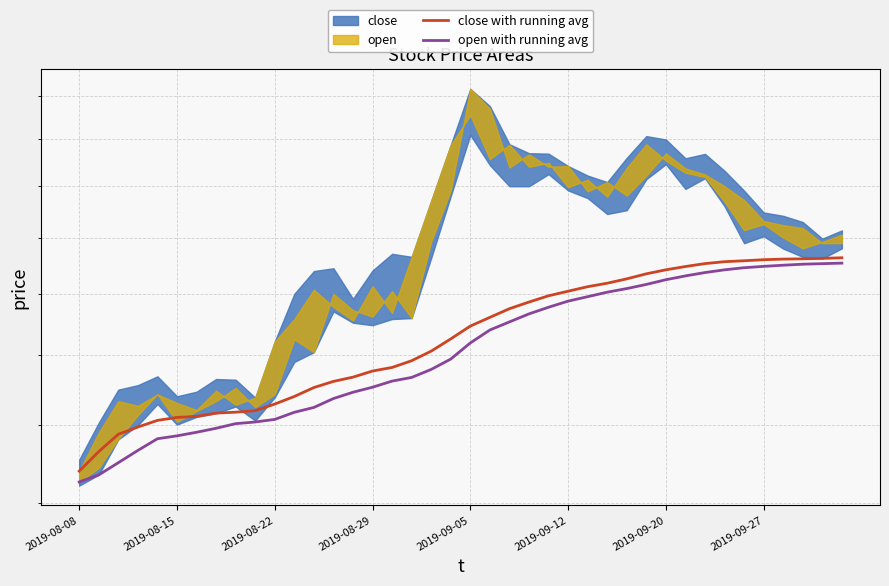

At which category does the chart reach its minimum across all series?

2019-08-08